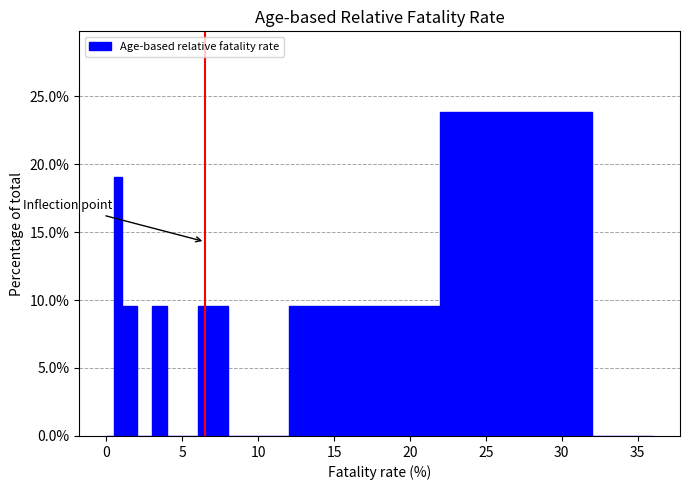

Read against the x-axis, roughly where is the centre of the tallest bar?

27.0